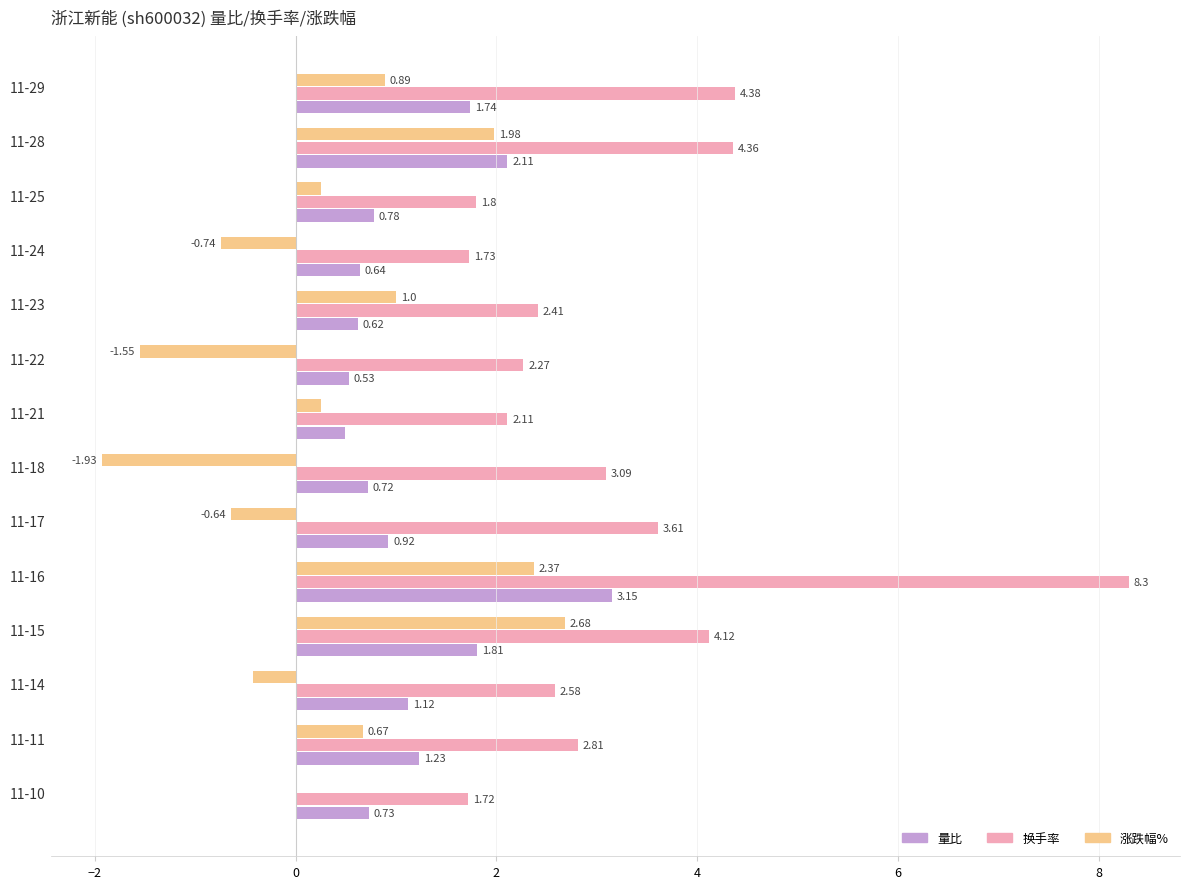

What is the sum of all 涨跌幅% values?

4.8